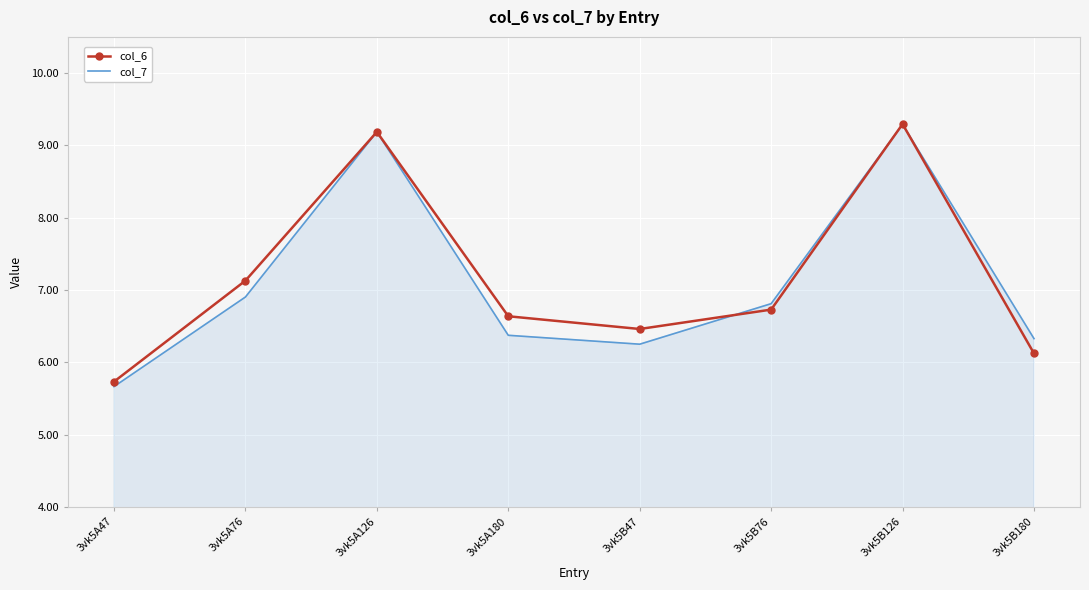

Where does the col_7 series first go above 6?

3vk5A76